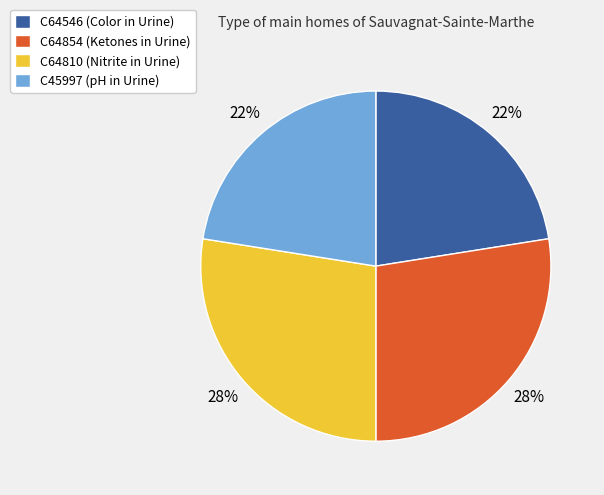

What is the ratio of the value at C45997 (pH in Urine) to the value at C64546 (Color in Urine)?

1.0